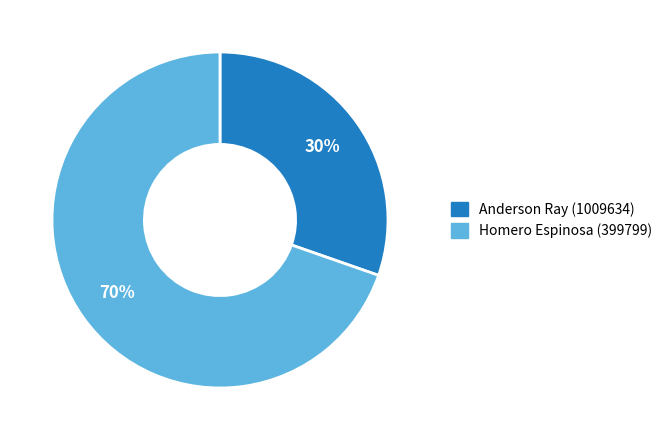

To the nearest percent, what is the combined percentage of Anderson Ray (1009634) and Homero Espinosa (399799)?

100%